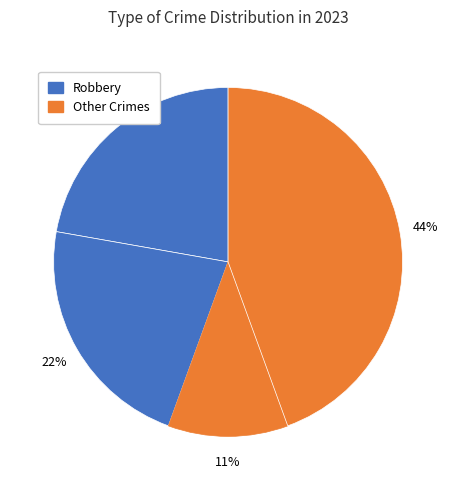

How many slices are in this pie chart?

4